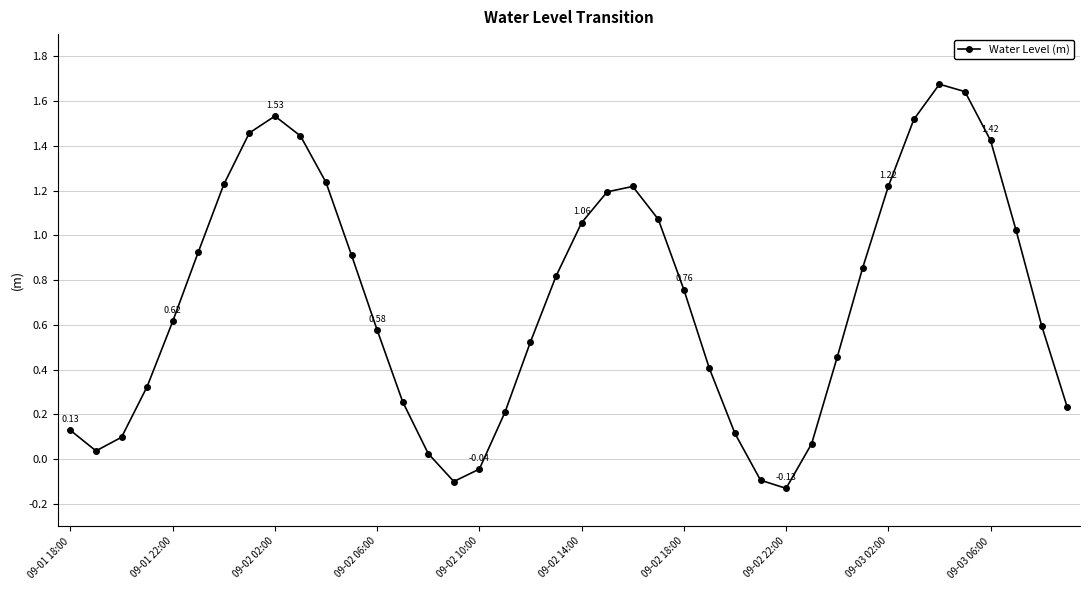

What is the difference between the maximum and minimum values?

1.8